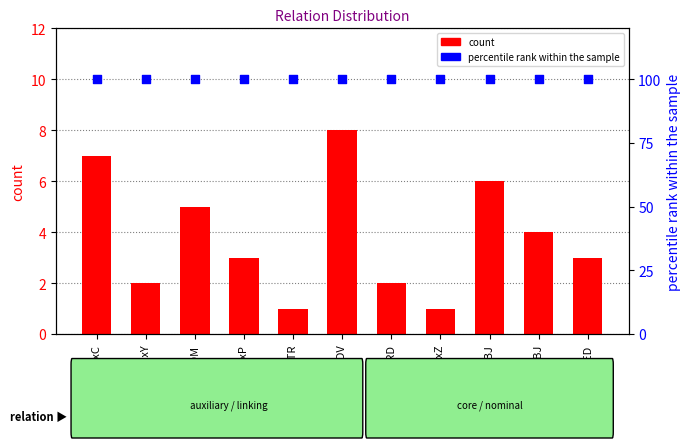

What is the total value across all series at COORD?

102